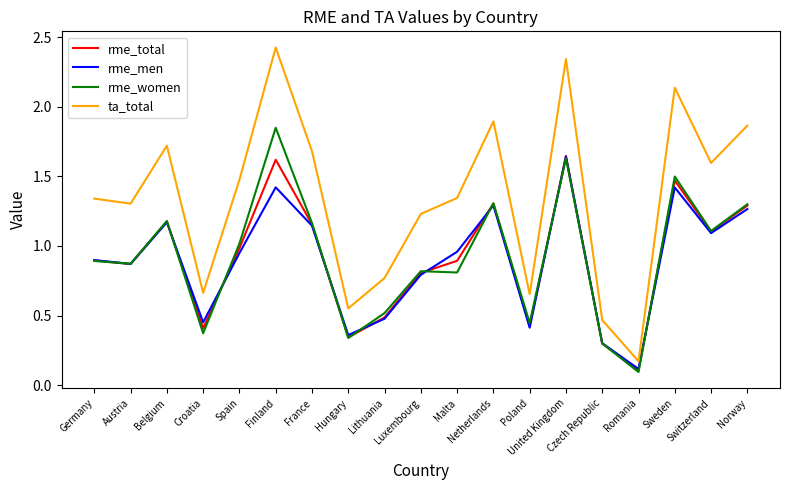

How many lines are shown in the chart?

4